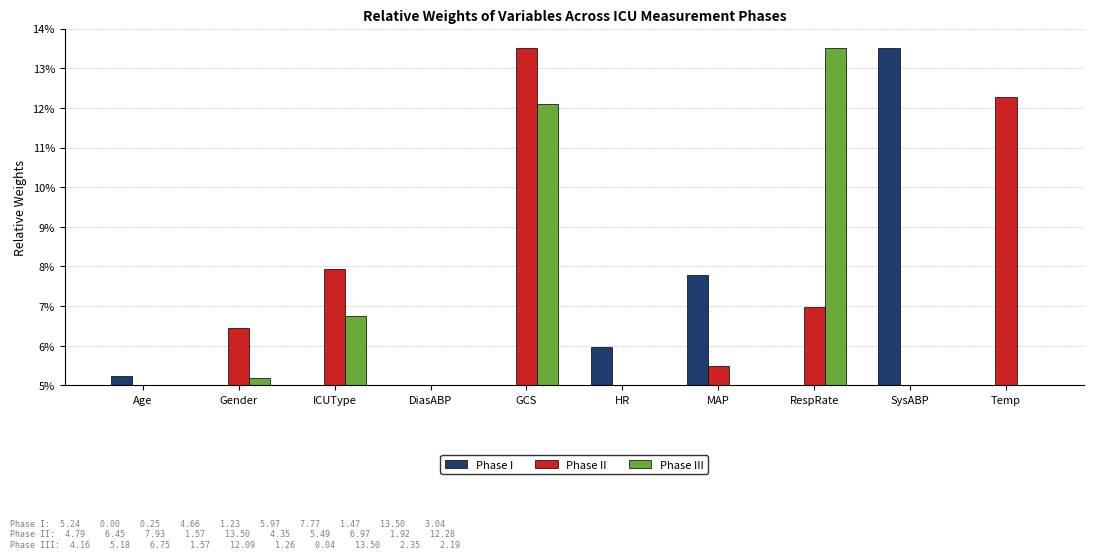

What is the average value of the Phase III series?

4.9